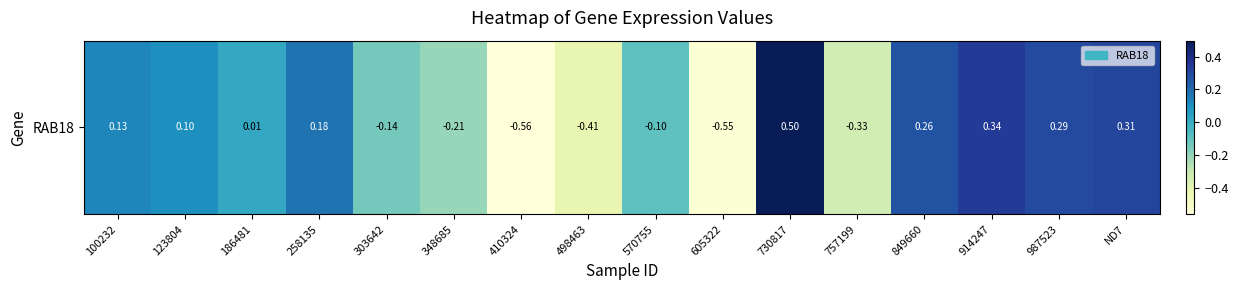

What is the sum of the values at 914247 and 849660?

0.6